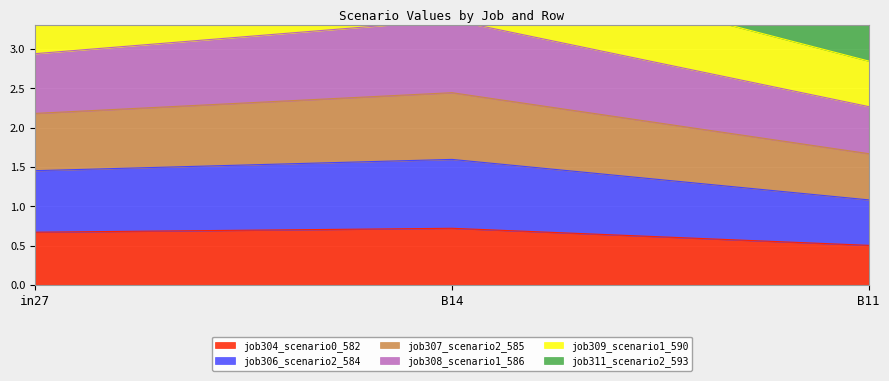

What is the difference between the maximum and minimum values in the job304_scenario0_582 series?

0.2